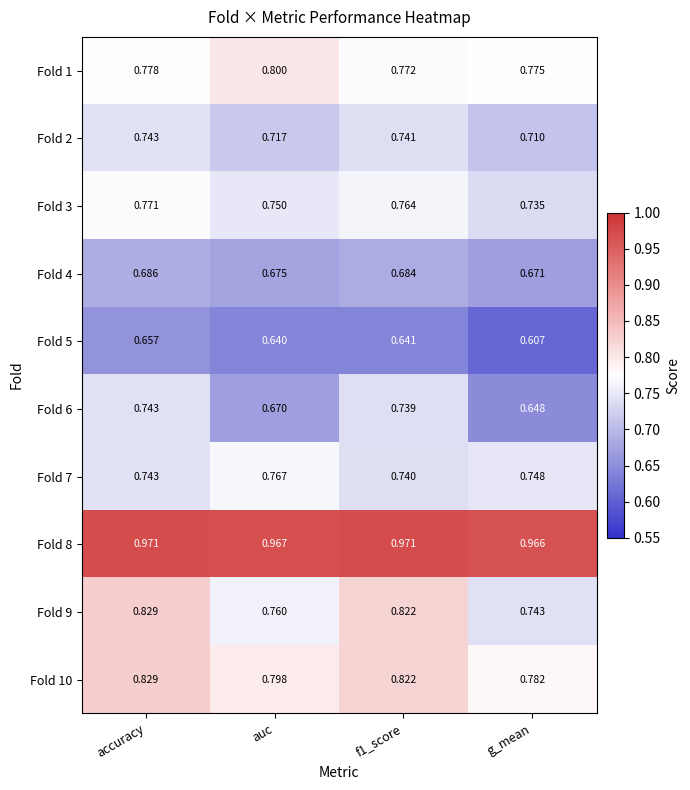

How many categories are shown in the chart?

4